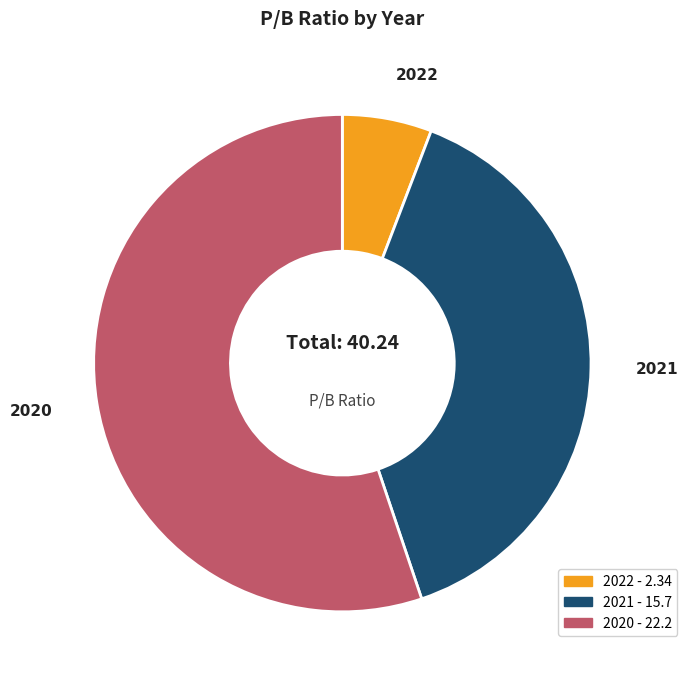

Is there any slice that represents more than half of the pie?

Yes